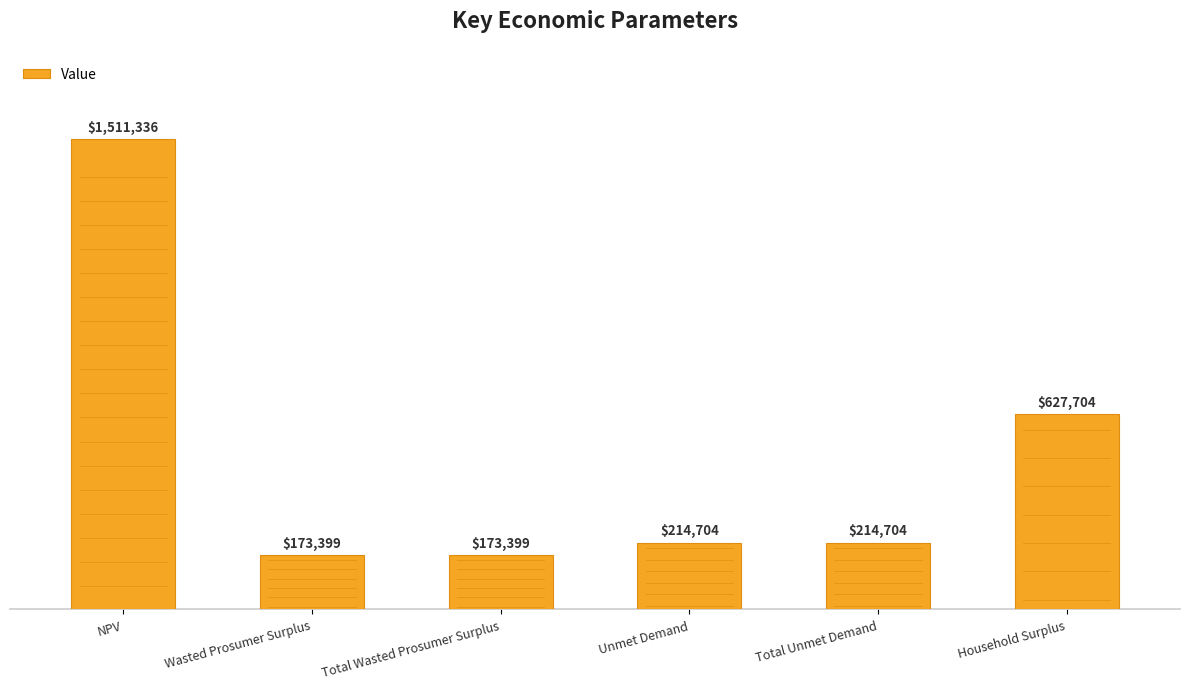

The value at Total Unmet Demand is 134619.1. True or false?

False